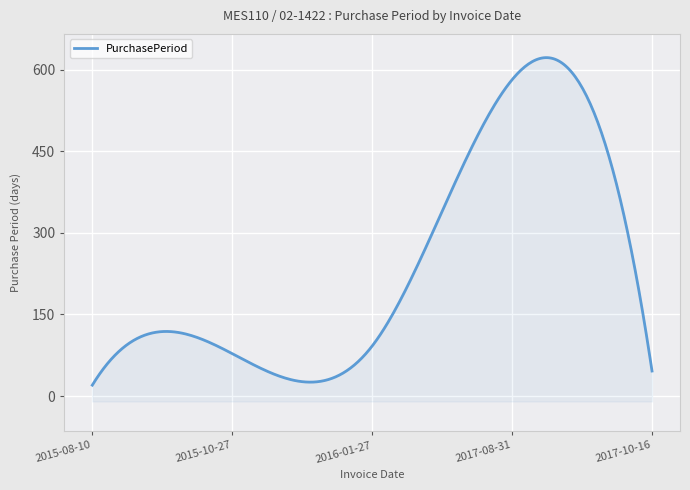

Reading left to right, extract all data points from this chart.

20	78	92	582	46